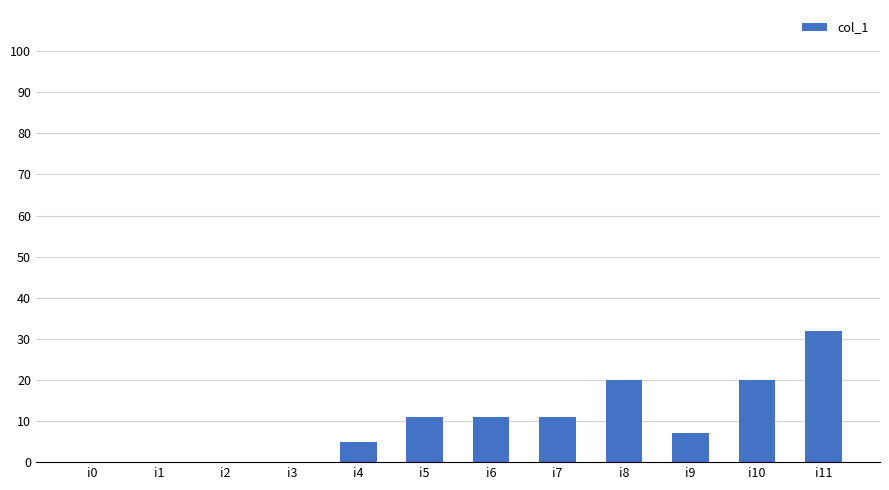

What is the sum of all values?

117